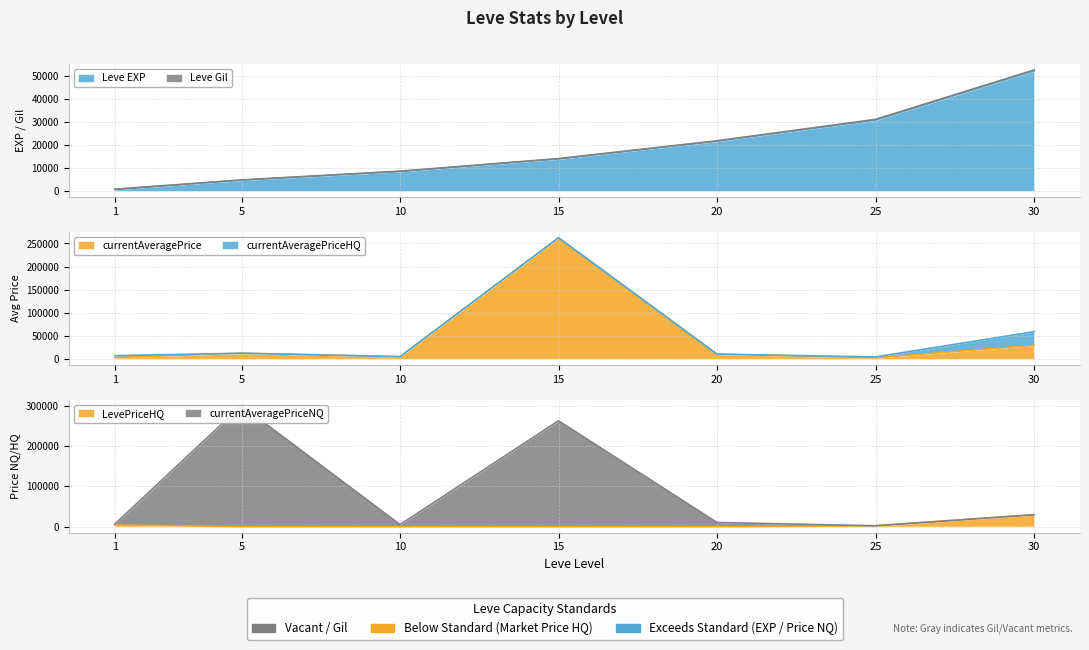

Does the chart have visible grid lines?

Yes